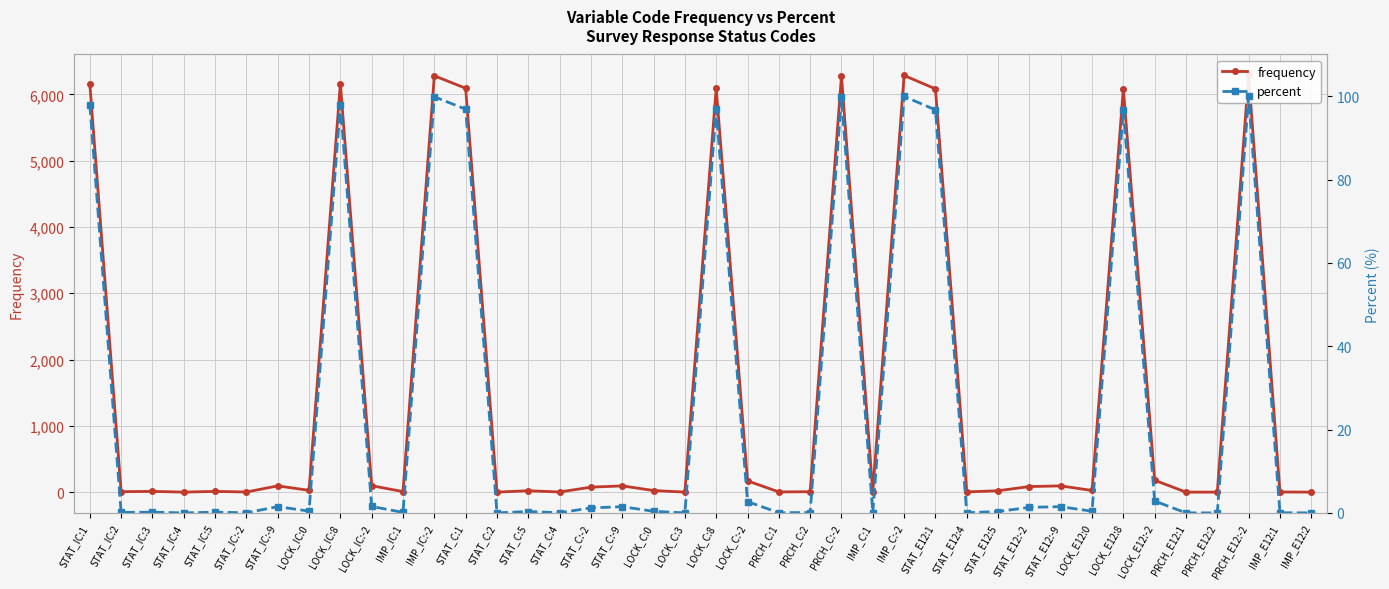

At PRCH_E12:2, list the series in order from smallest to largest.

percent, frequency